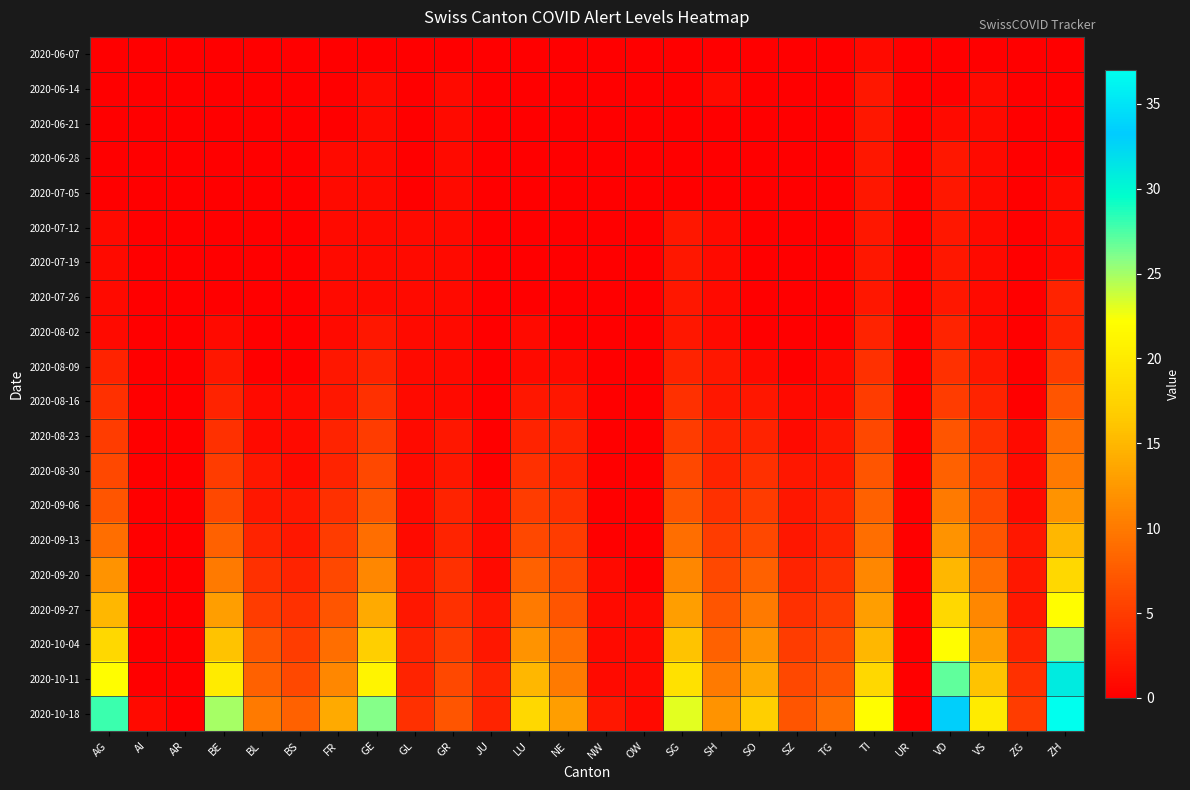

At how many categories does at least one series exceed 25?

4